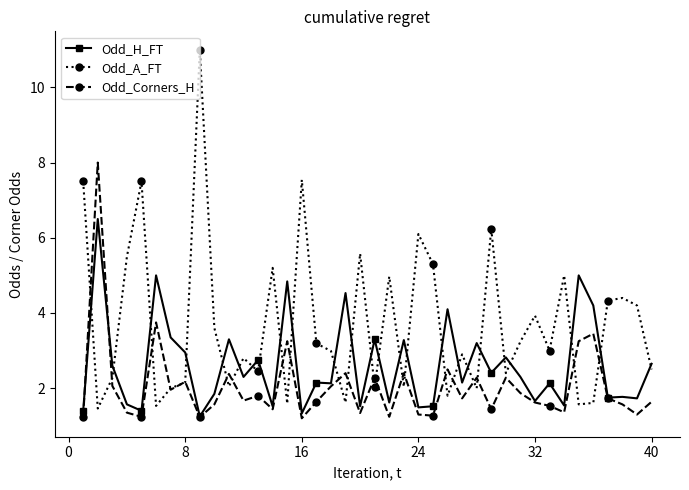

Is this an area chart (filled region under the line)?

No